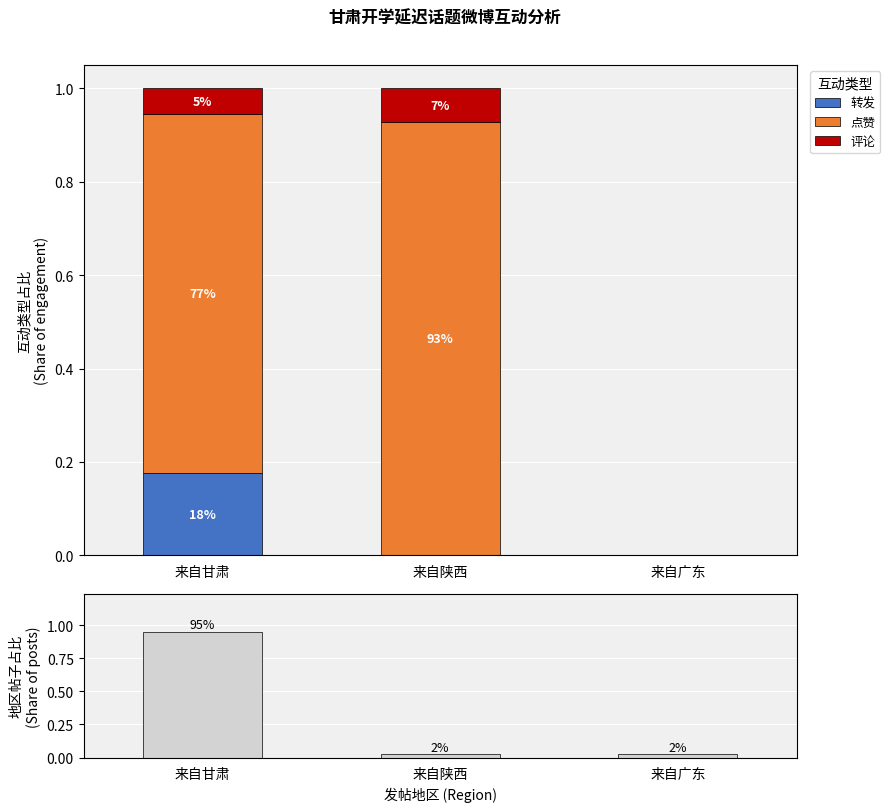

What are all the series names shown in the legend?

转发, 点赞, 评论, 发帖地区占比